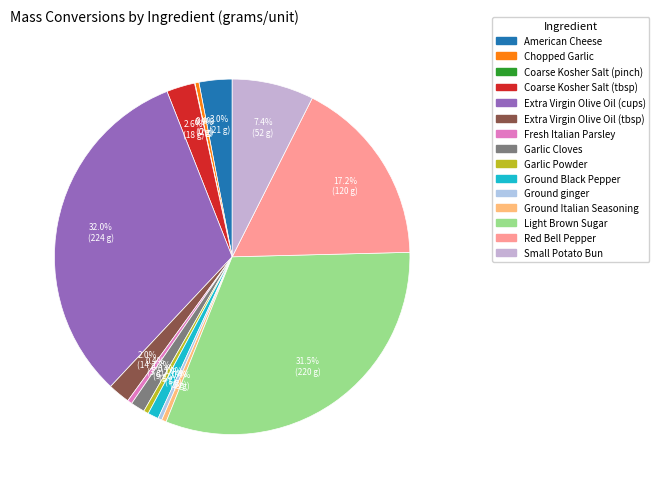

Count the number of slices in the pie.

15